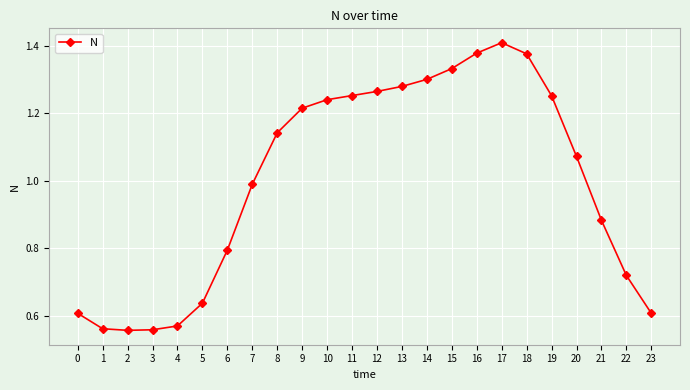

What is the change in value from 8 to 18?

+0.2